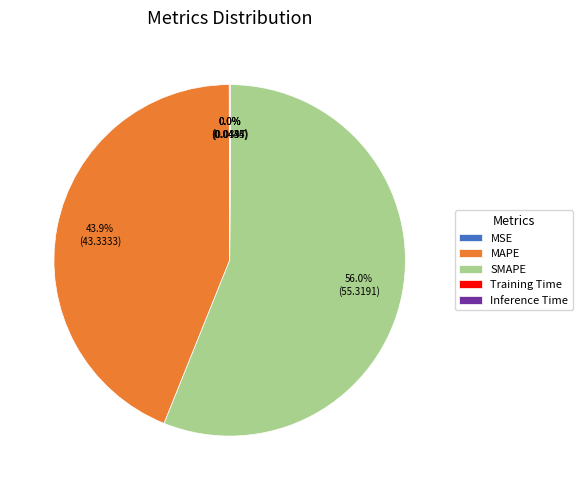

True or false: MAPE accounts for 44% of the total.

True